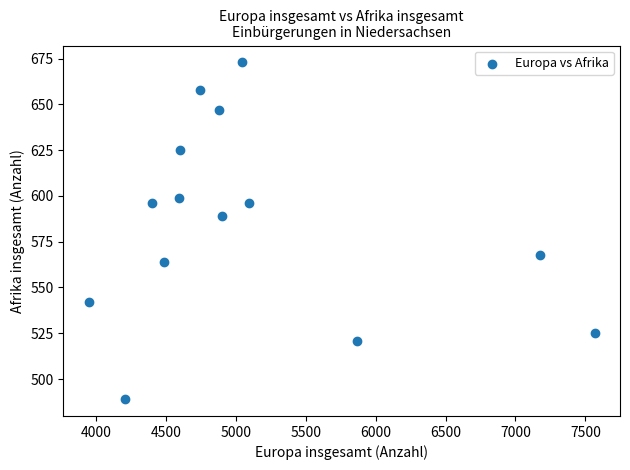

What Y value in the scatter plot is closest to 581?

589